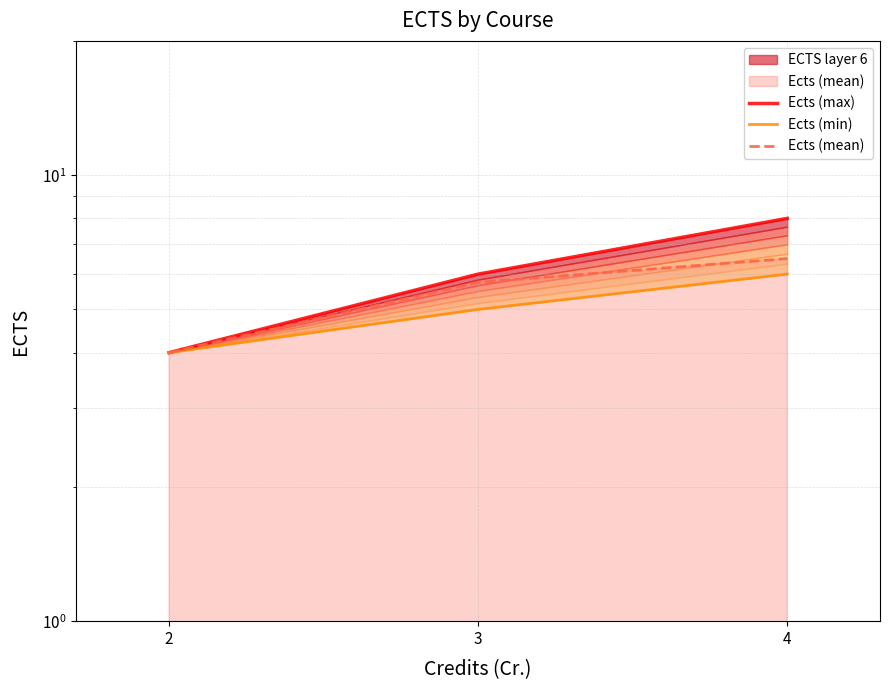

True or false: Ects (max) has a value of 1.7 at 3.

False